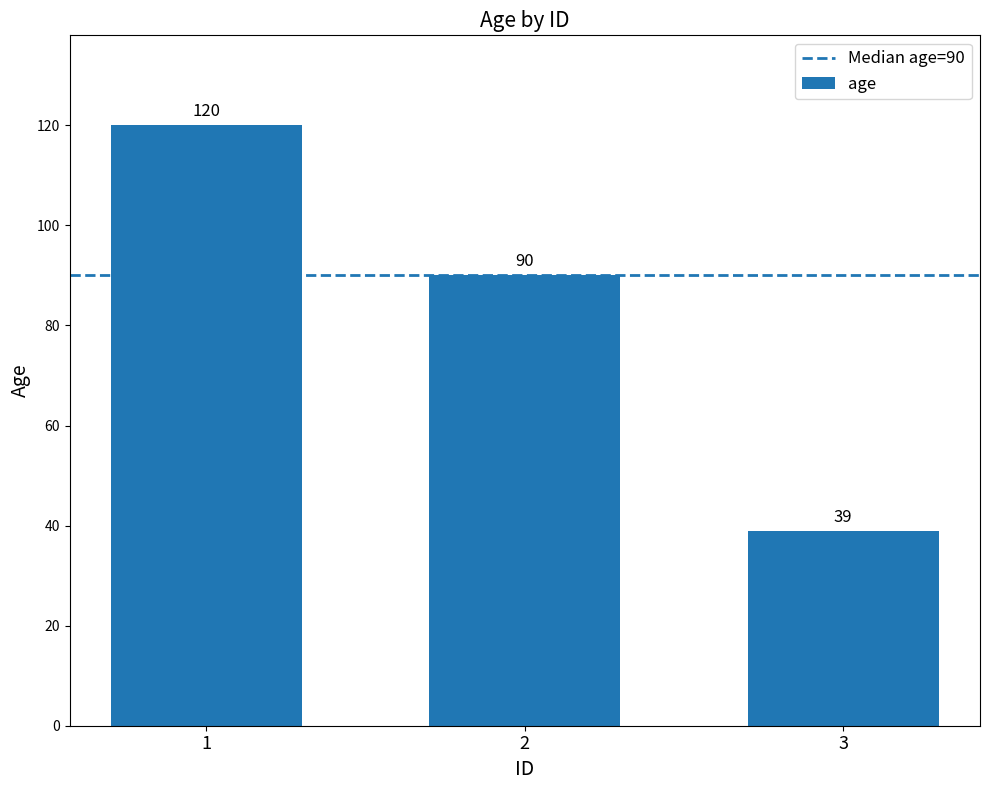

How many values are between 39 and 120?

3